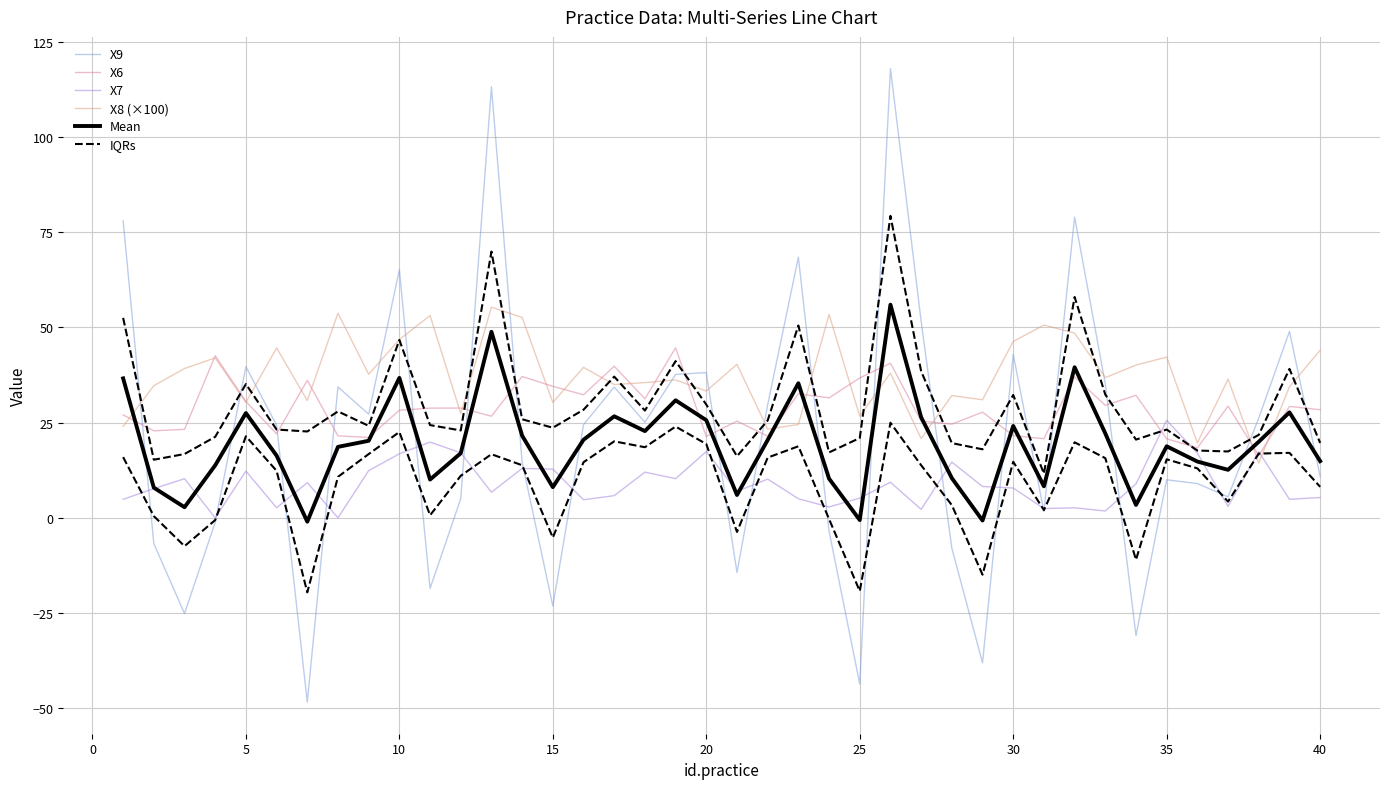

True or false: X9 has a value of -28.8 at 25.

False